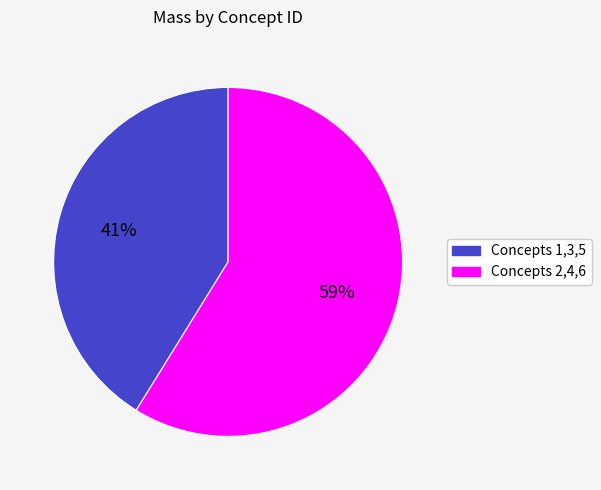

To the nearest percent, what is the average slice percentage?

50%